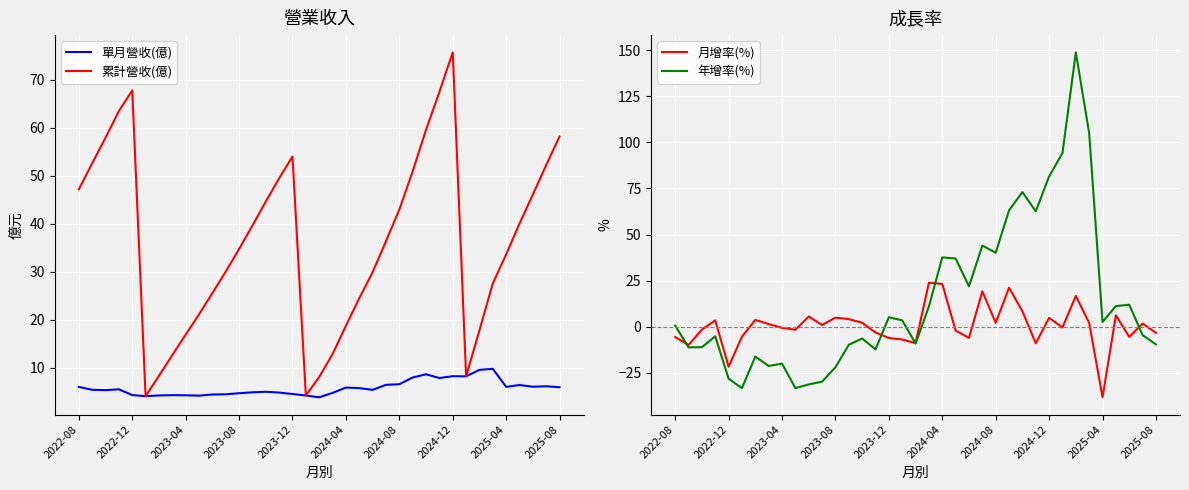

True or false: 年增率(%) has a value of 211.0 at 30.

False